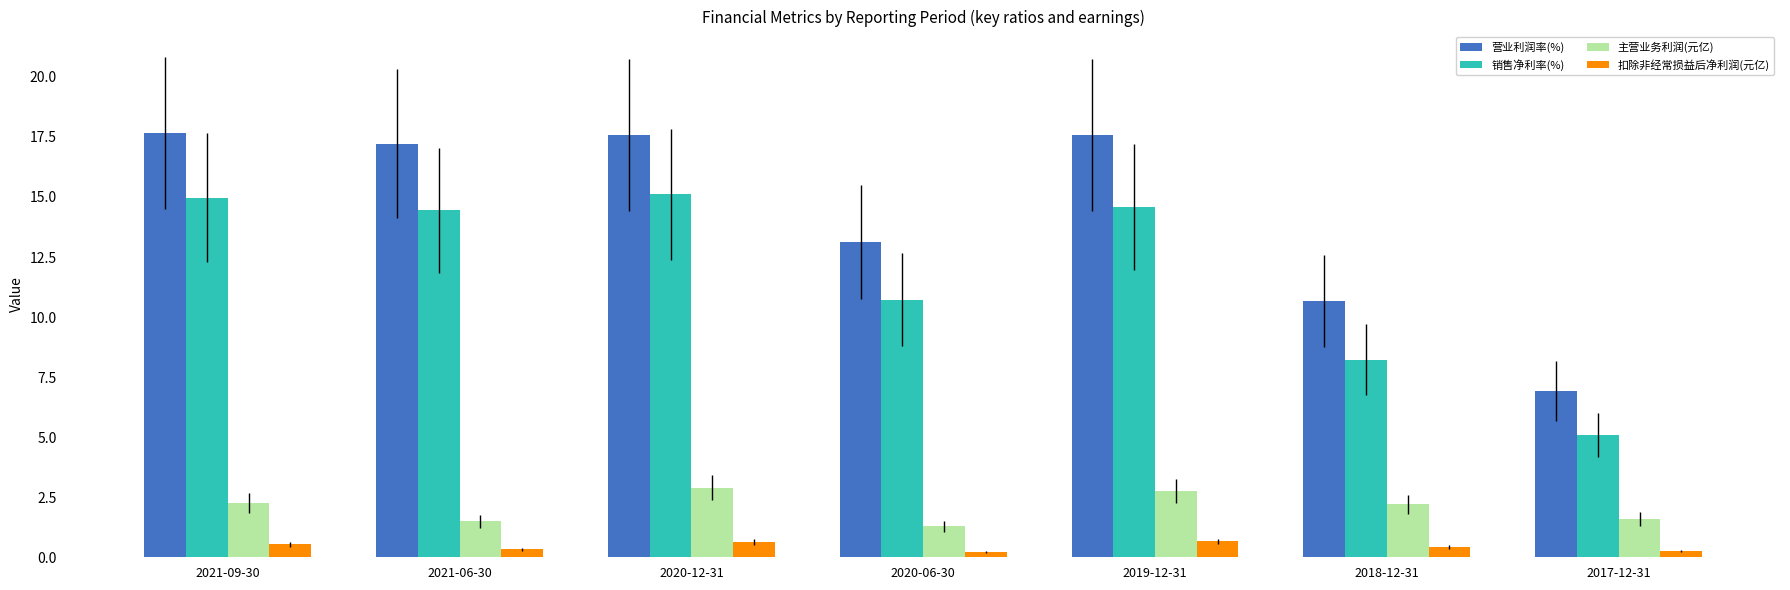

Between 2019-12-31 and 2017-12-31, which series saw the biggest shift?

营业利润率(%)